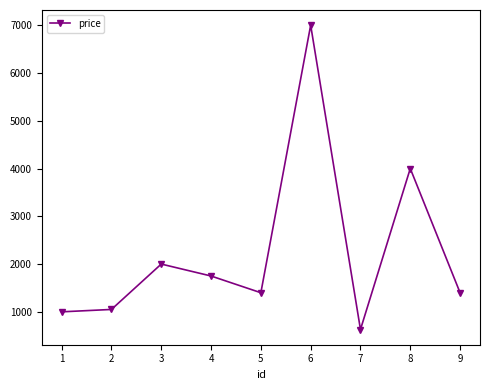

What is the average value?

2248